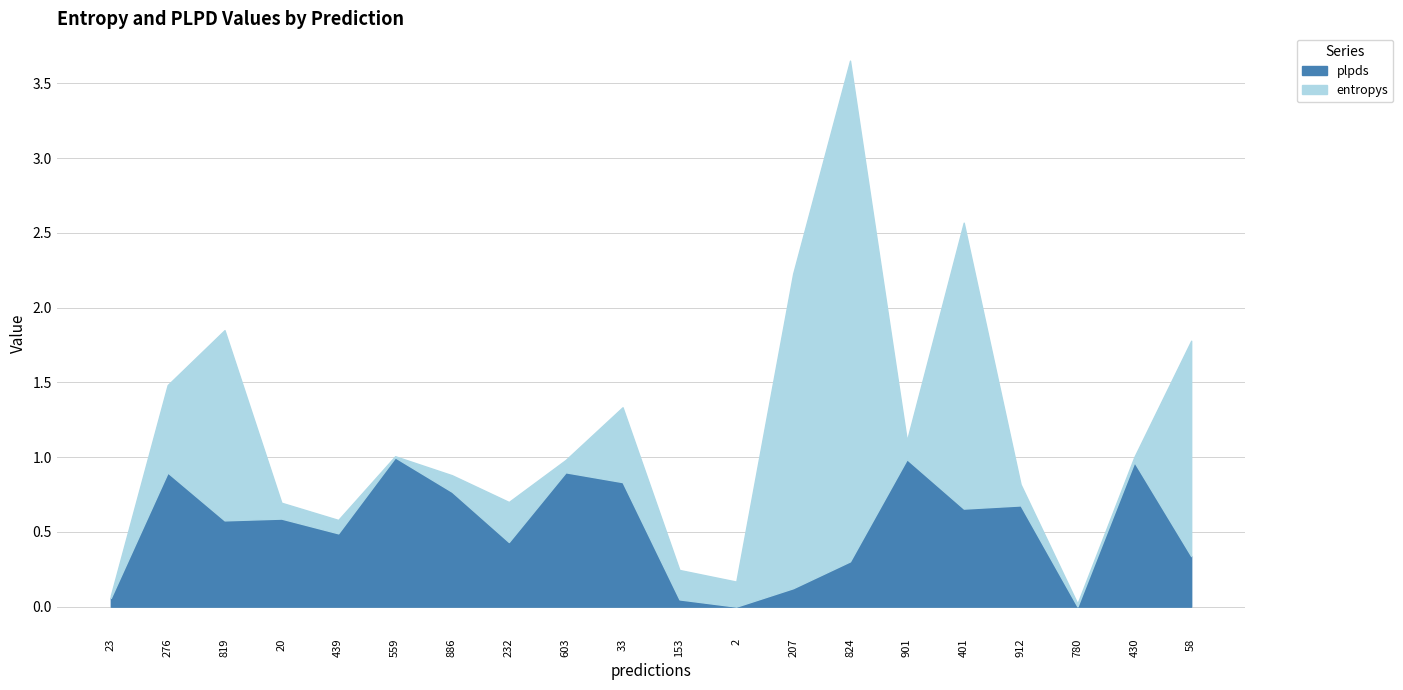

Rank the categories by value from lowest to highest.

2, 780, 153, 23, 207, 824, 58, 232, 439, 819, 20, 401, 912, 886, 33, 276, 603, 430, 901, 559